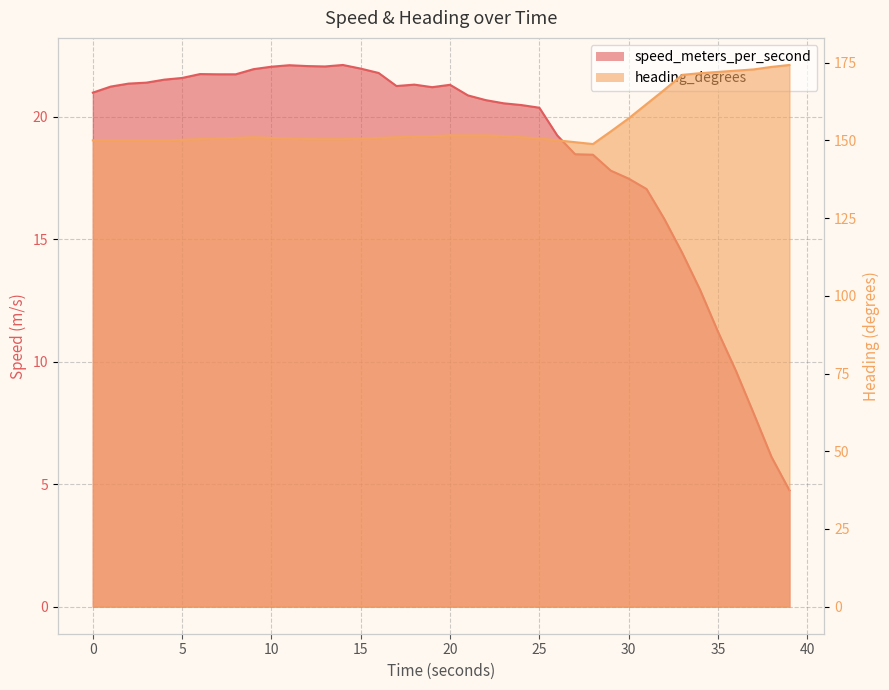

What is the value of the heading_degrees point at the 35th from the left?

171.6